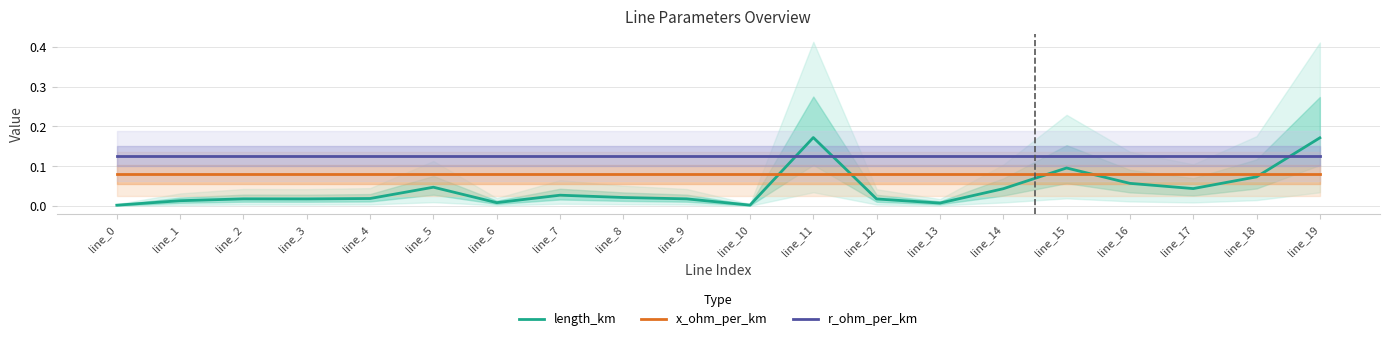

List the series in order of their overall mean, lowest first.

length_km, x_ohm_per_km, r_ohm_per_km